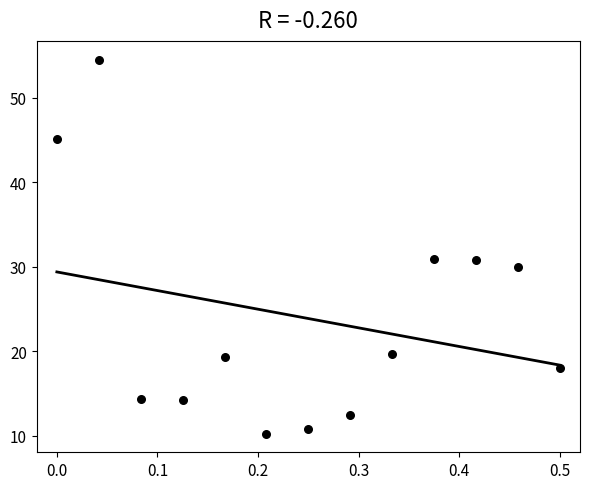

What is the range of X values (max minus min)?

0.5